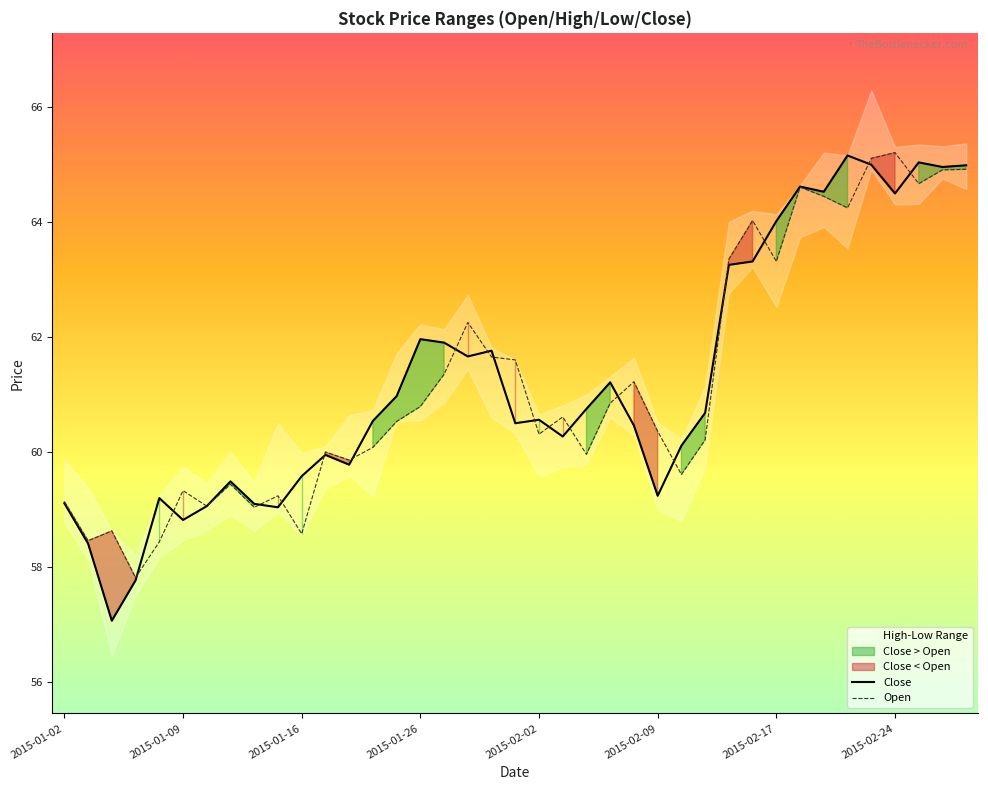

What is the difference between the Close values at 13 and 22?

0.2